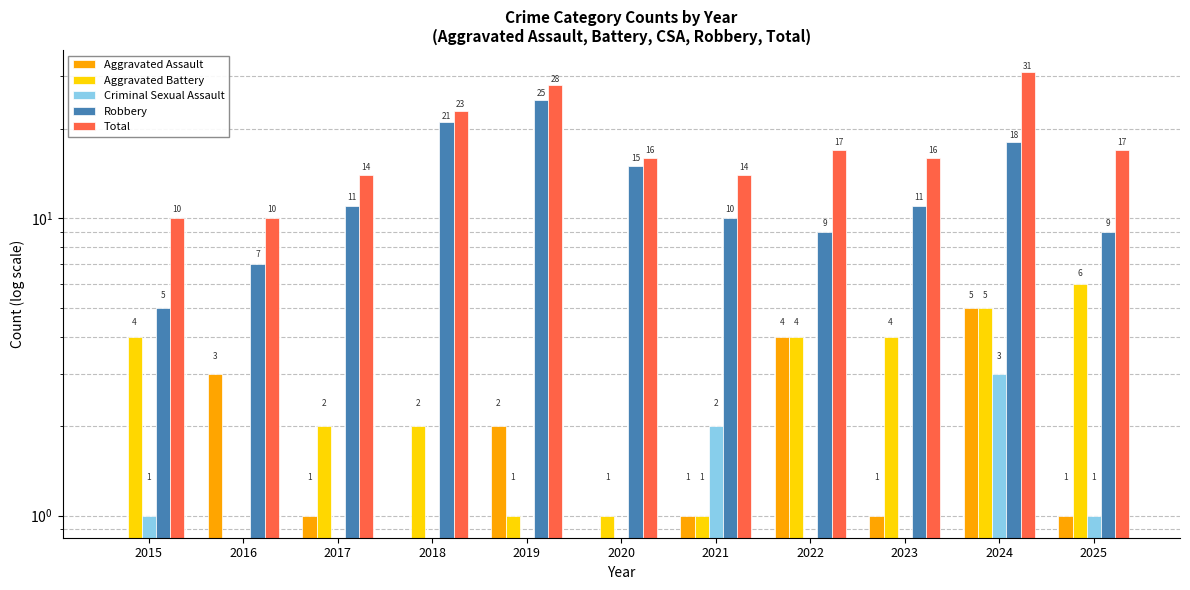

What is the sum of all Robbery values?

141